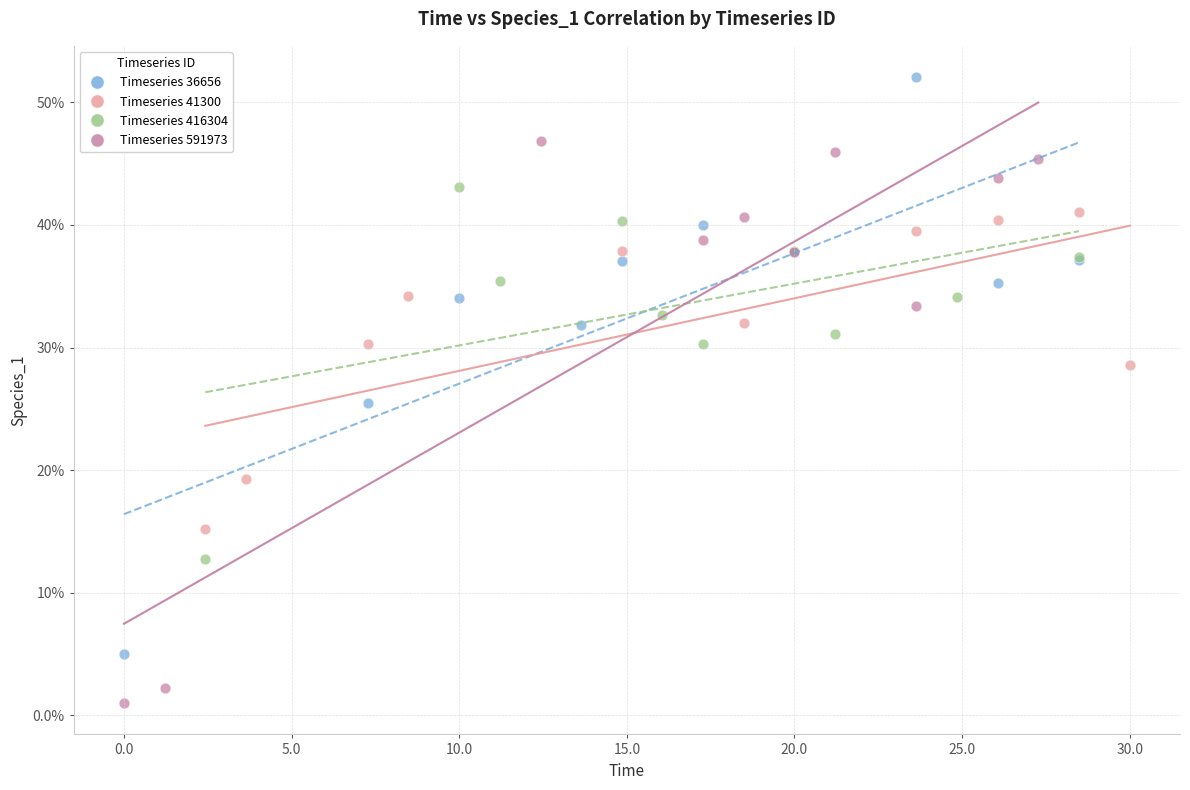

Which series contains the lowest Y value?

Timeseries 591973